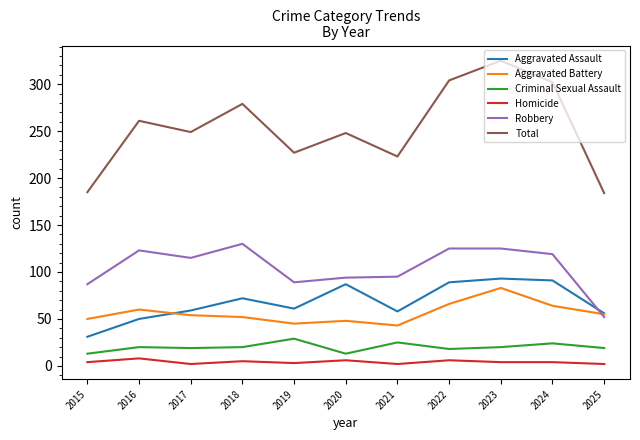

How many values in the Aggravated Assault series are below 61?

5